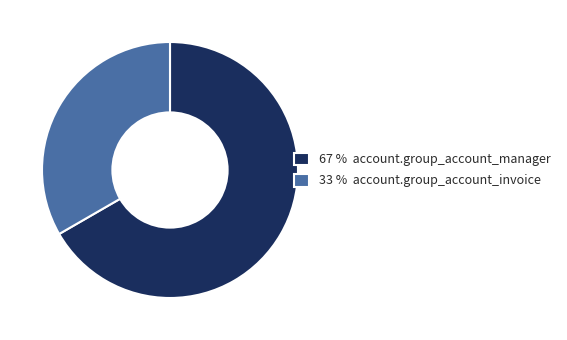

Is there any slice that represents more than half of the pie?

Yes